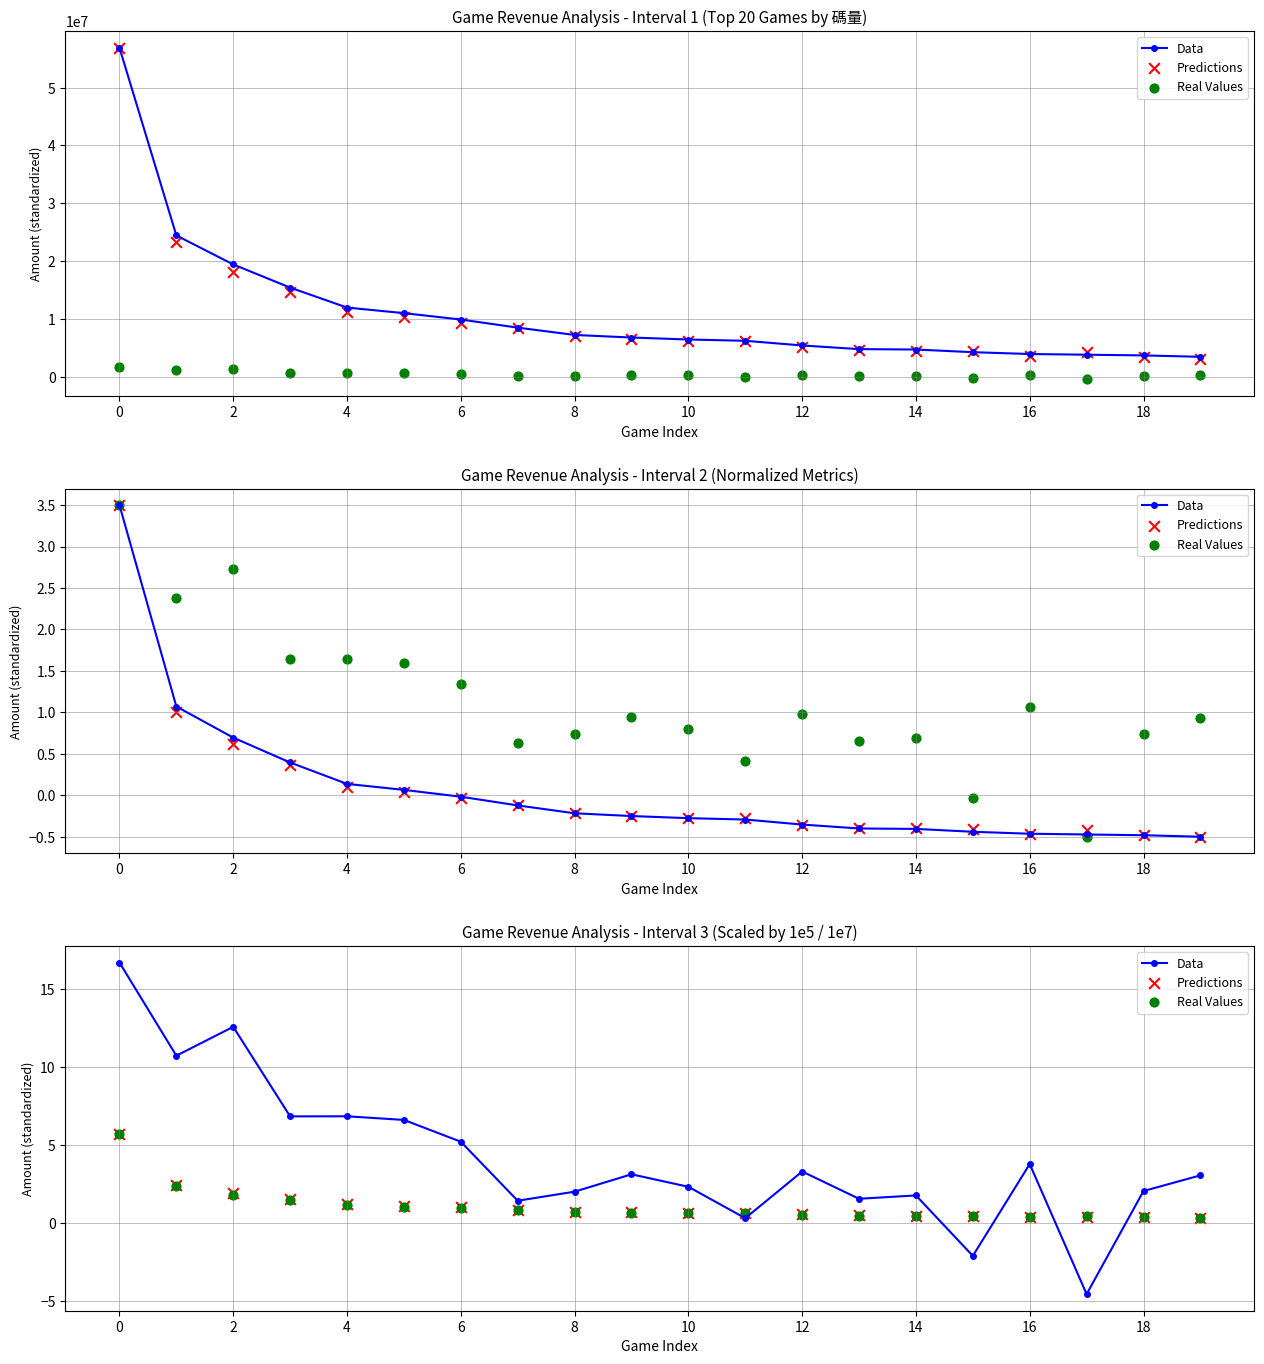

Which series contains the highest Y value?

Data